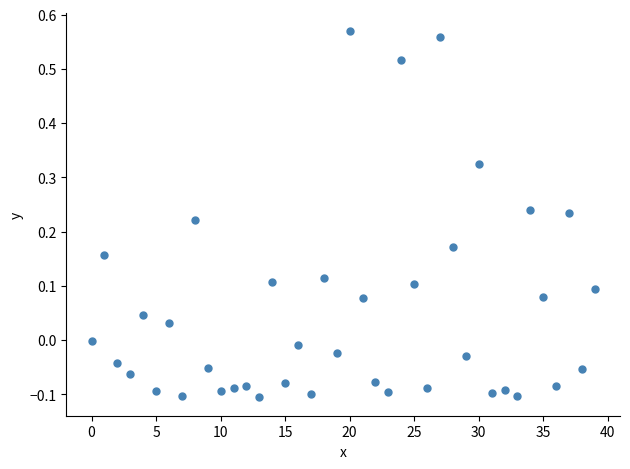

What is the range of Y values (max minus min)?

0.7